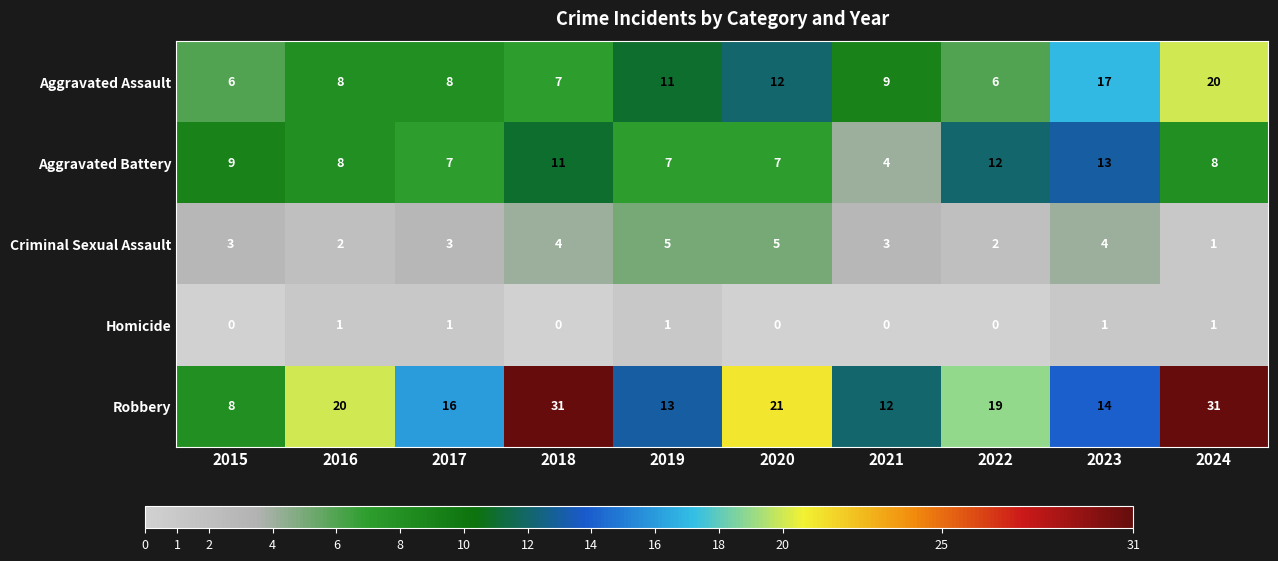

Which series has the widest spread of values?

Robbery